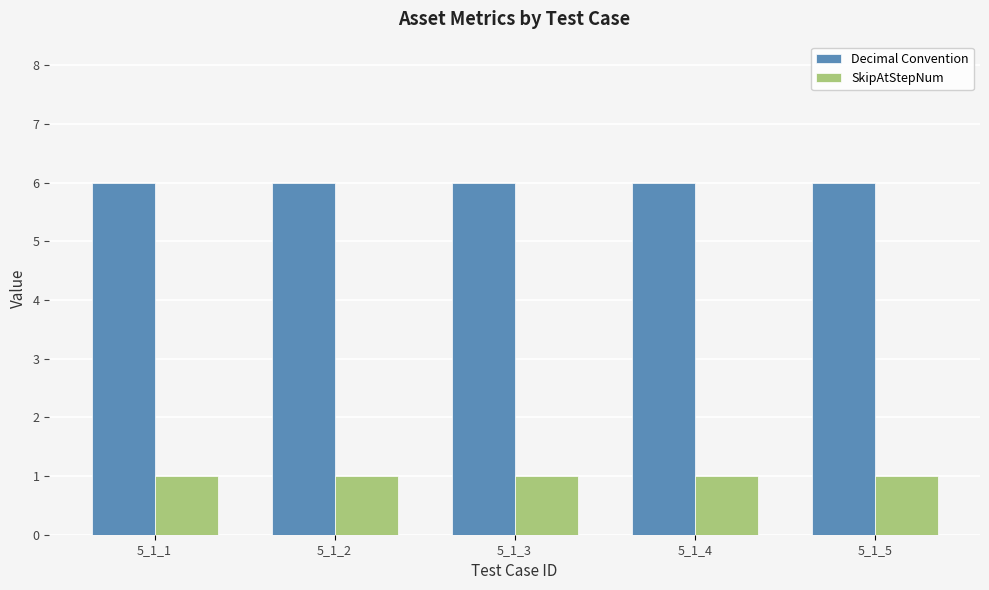

How many categories are shown in the chart?

5